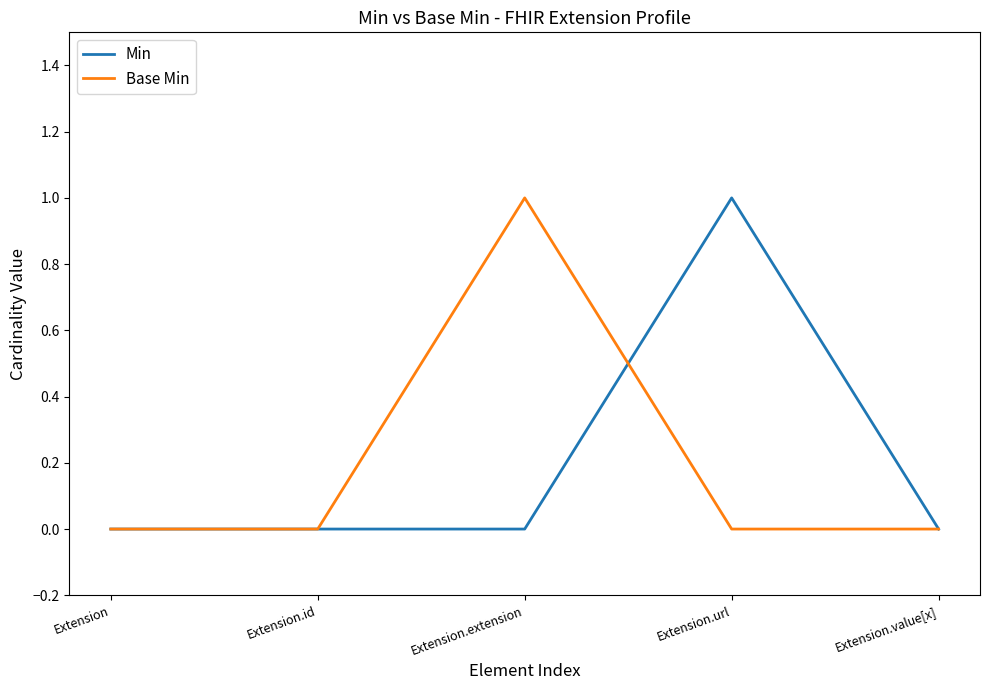

What is the maximum value shown in the chart?

1